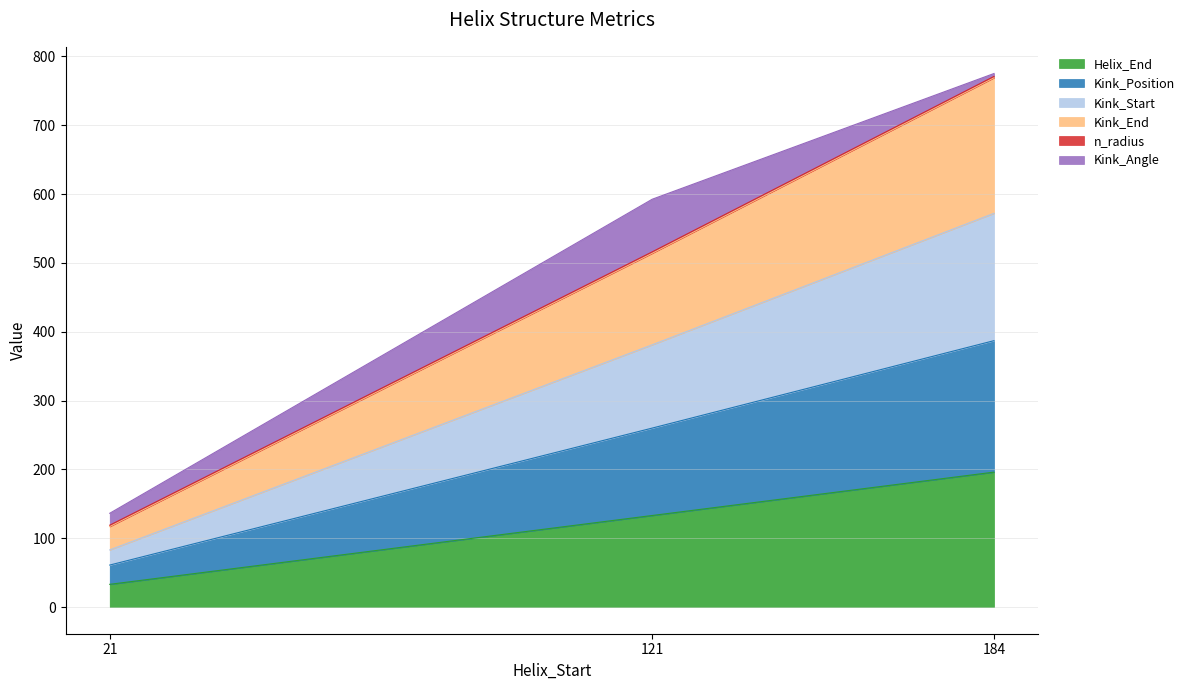

Which has a higher value, 184 or 121?

184